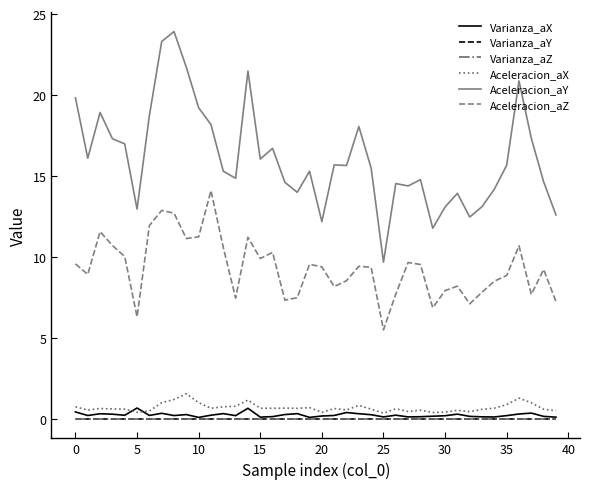

At how many categories does at least one series exceed 22?

2